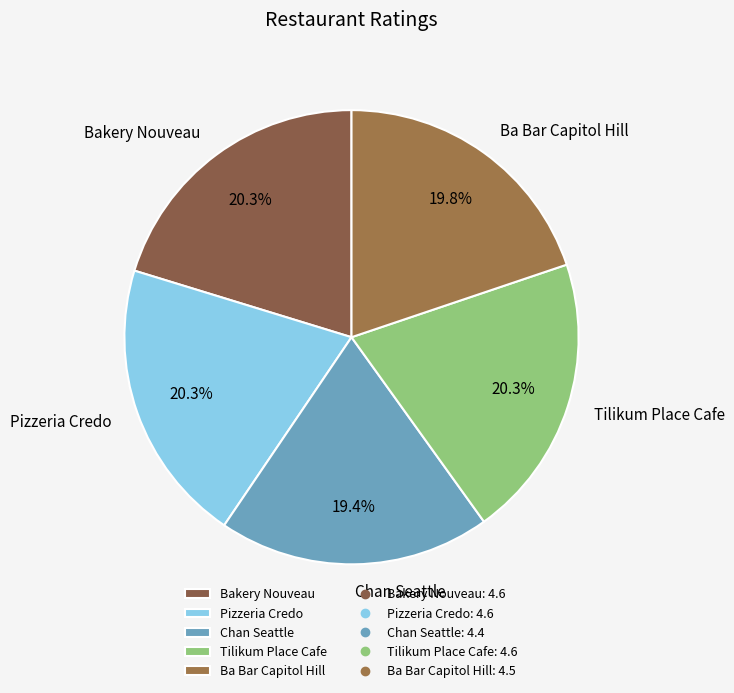

Count the number of slices in the pie.

5